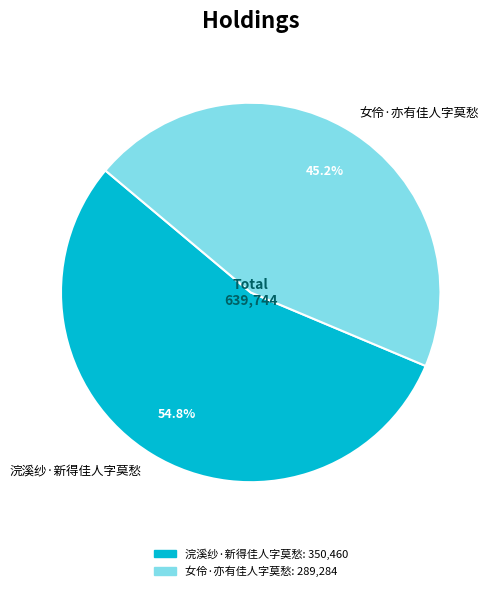

How many segments does this pie chart have?

2